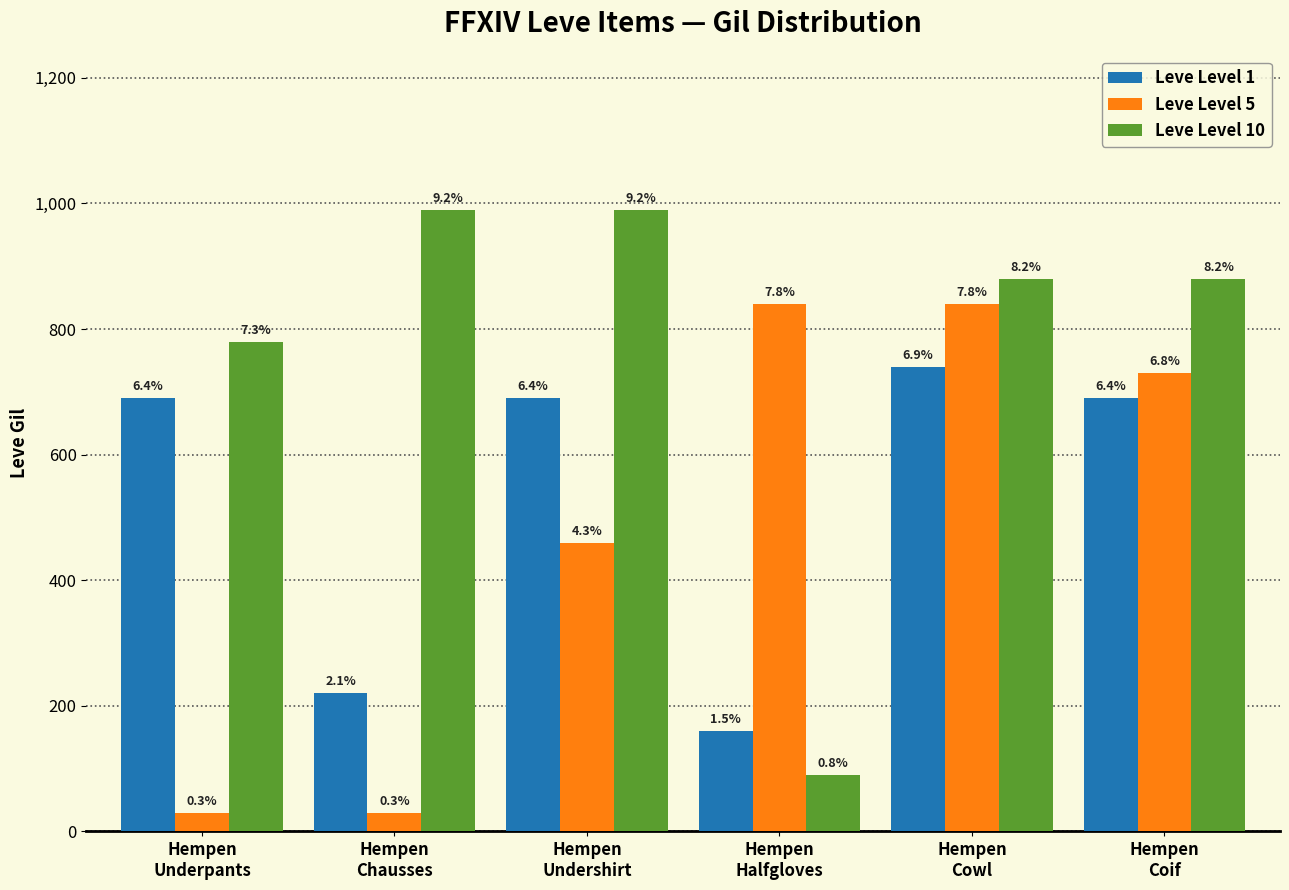

What are all the series names shown in the legend?

Leve Level 1, Leve Level 5, Leve Level 10